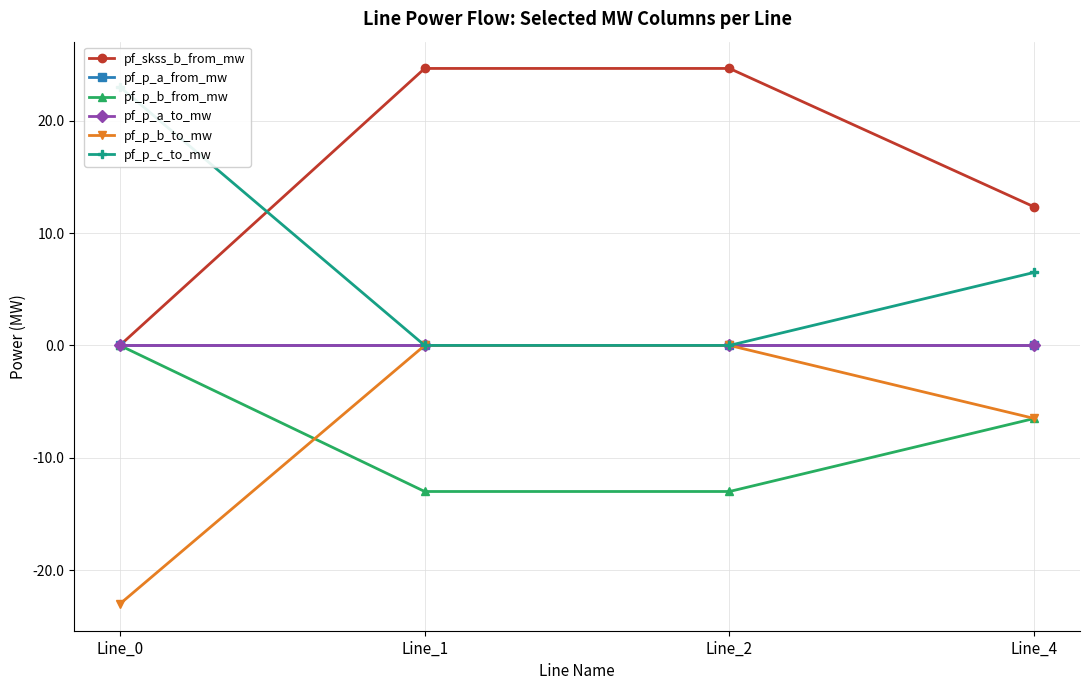

Which category has the lowest value across all series?

Line_0